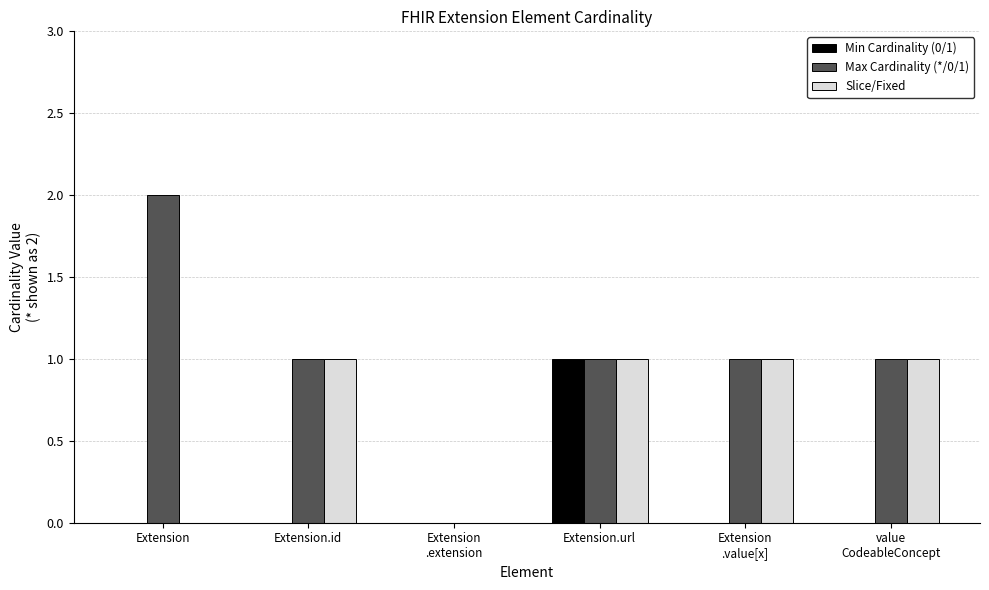

How many categories are shown in the chart?

6